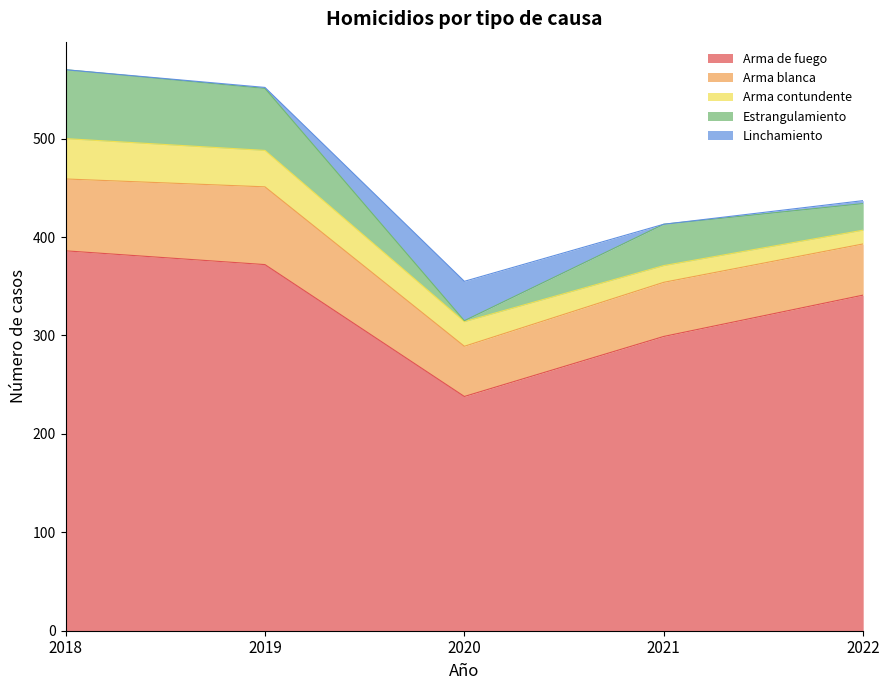

Reading right to left, list all the values displayed in this chart.

Arma de fuego: 341	299	238	372	386
Arma blanca: 52	55	51	79	73
Arma contundente: 14	17	25	37	41
Estrangulamiento: 27	42	1	63	70
Linchamiento: 3	0	40	1	0